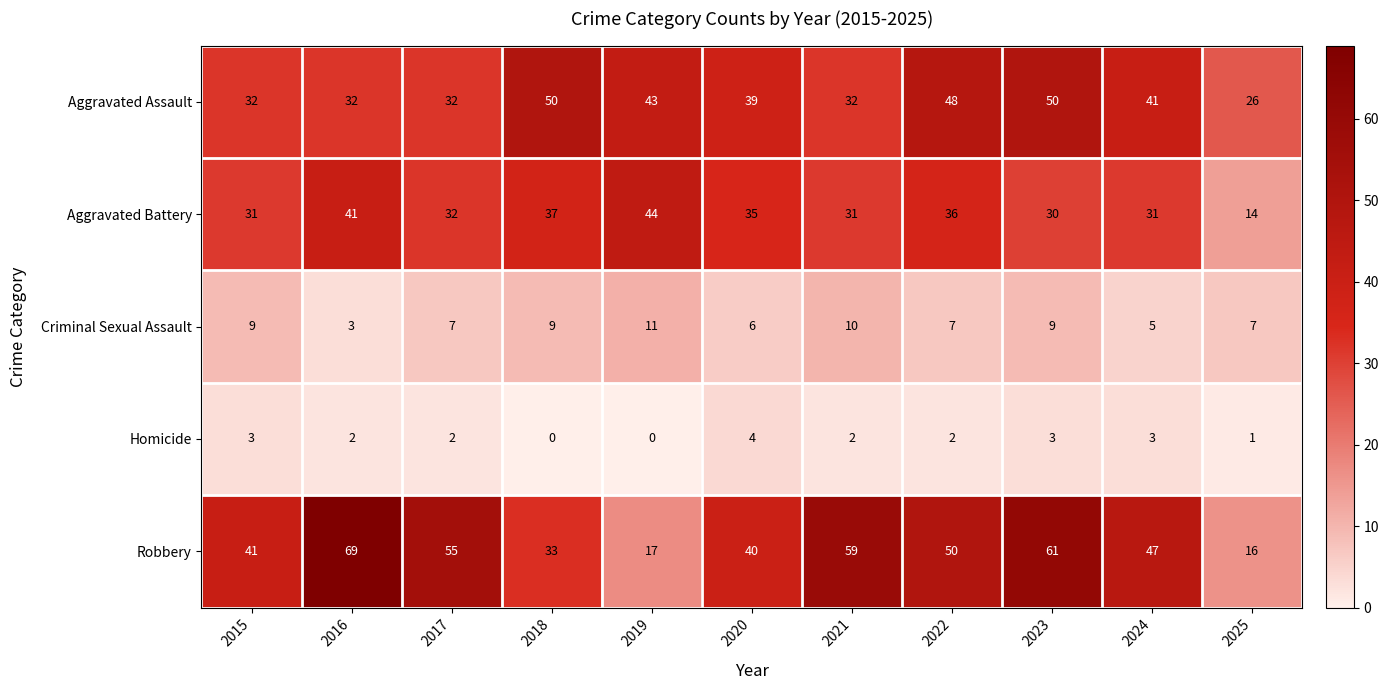

At 2018, list the series in order from smallest to largest.

Homicide, Criminal Sexual Assault, Robbery, Aggravated Battery, Aggravated Assault